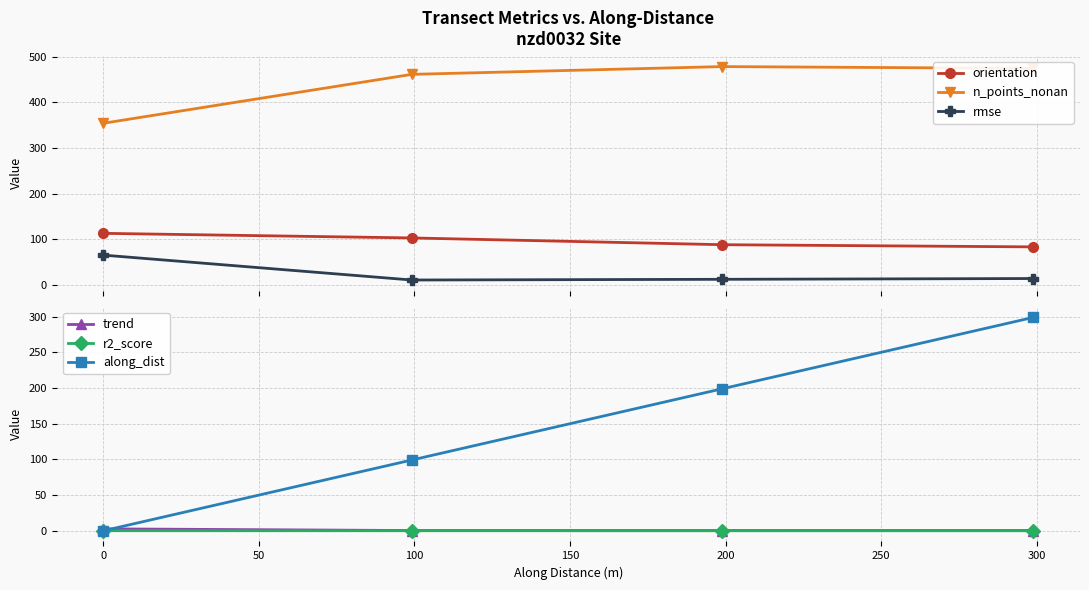

Reading left to right, list all the values displayed in this chart.

orientation: 113.2	103.1	88.4	83.6
n_points_nonan: 354.0	461.0	478.0	474.0
rmse: 65.6	11.1	12.6	14.4
trend: 2.7	0.4	0.4	0.4
r2_score: 0.1	0.1	0.0	0.0
along_dist: 0.0	99.2	199.0	299.0